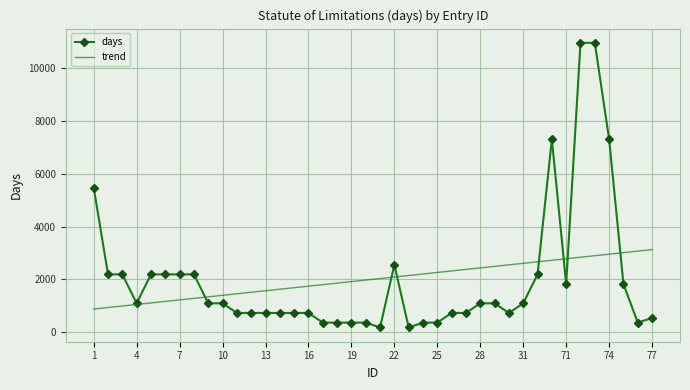

What is the maximum value shown in the chart?

10950.0